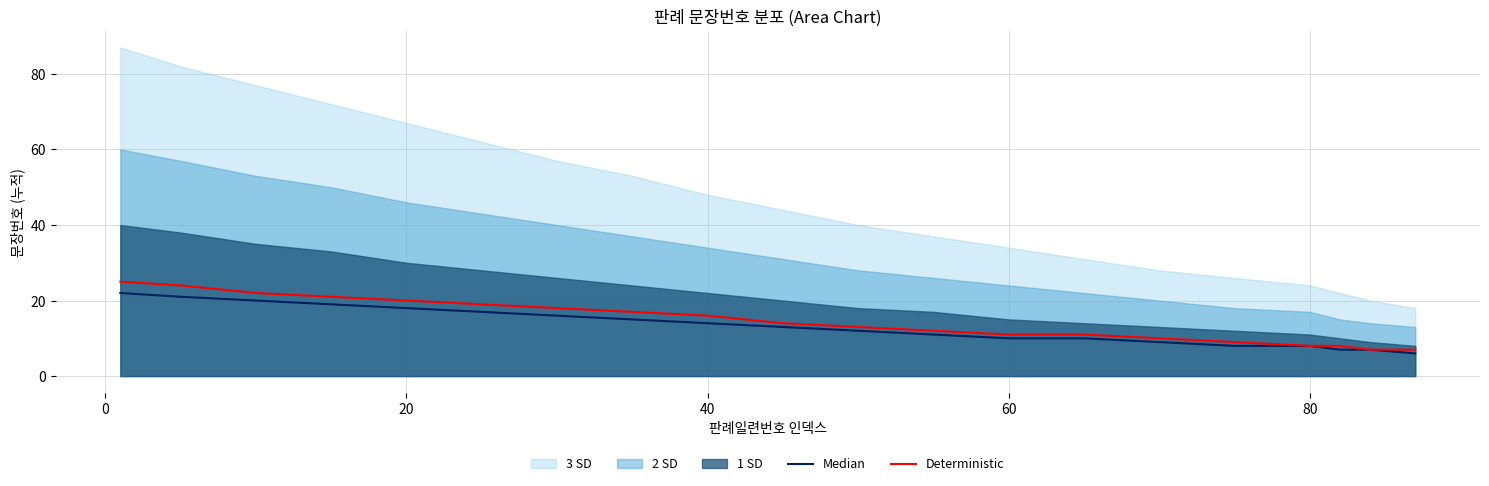

The Deterministic series shows 34 at 40. True or false?

False